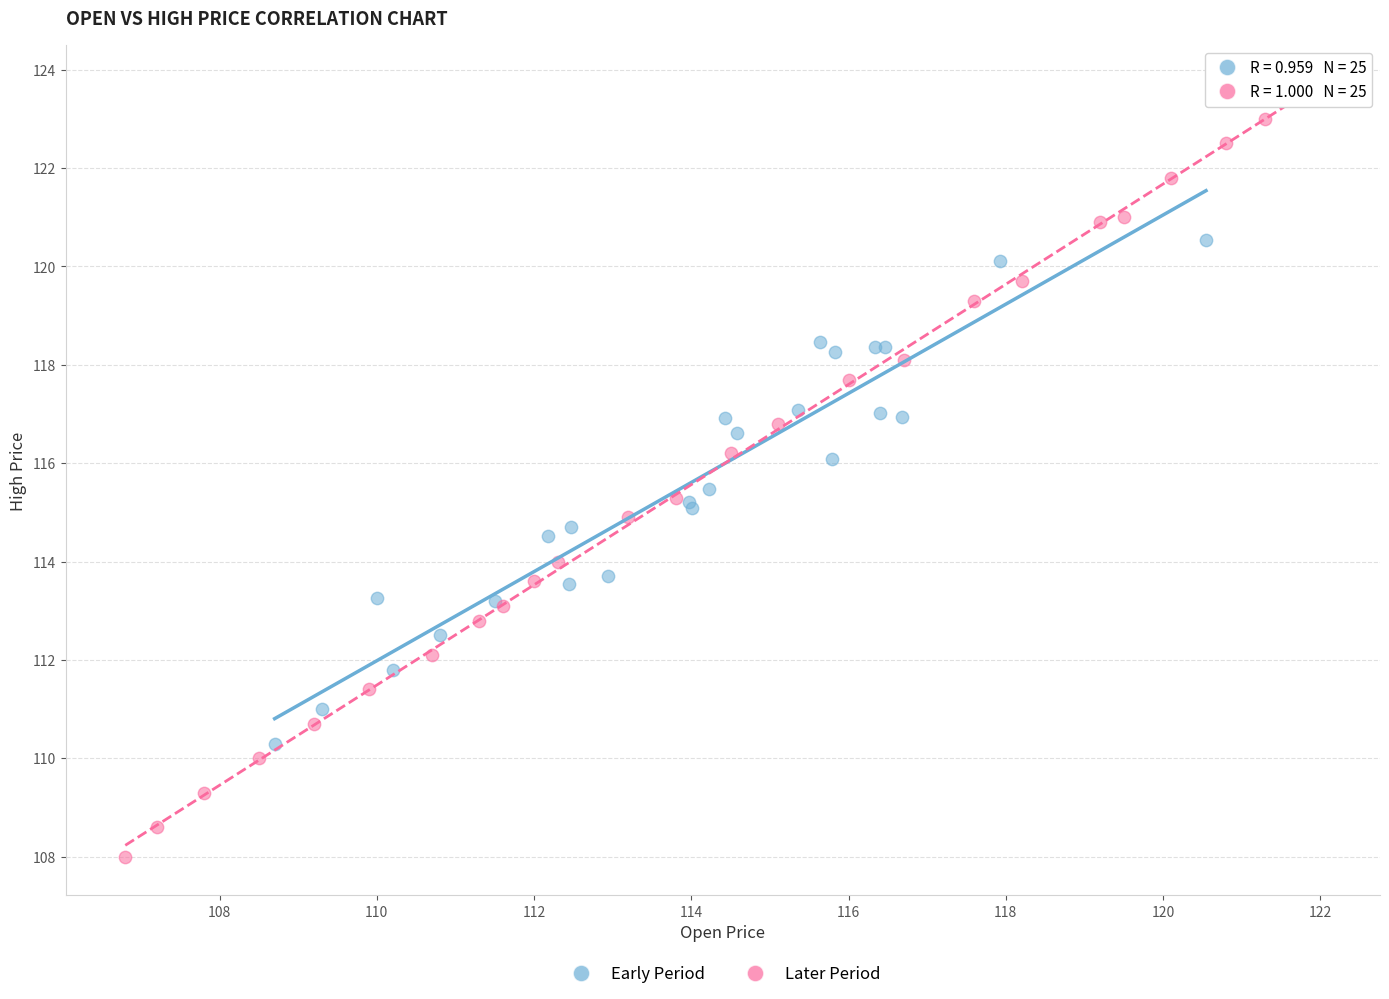

Which series contains the lowest Y value?

Later Period